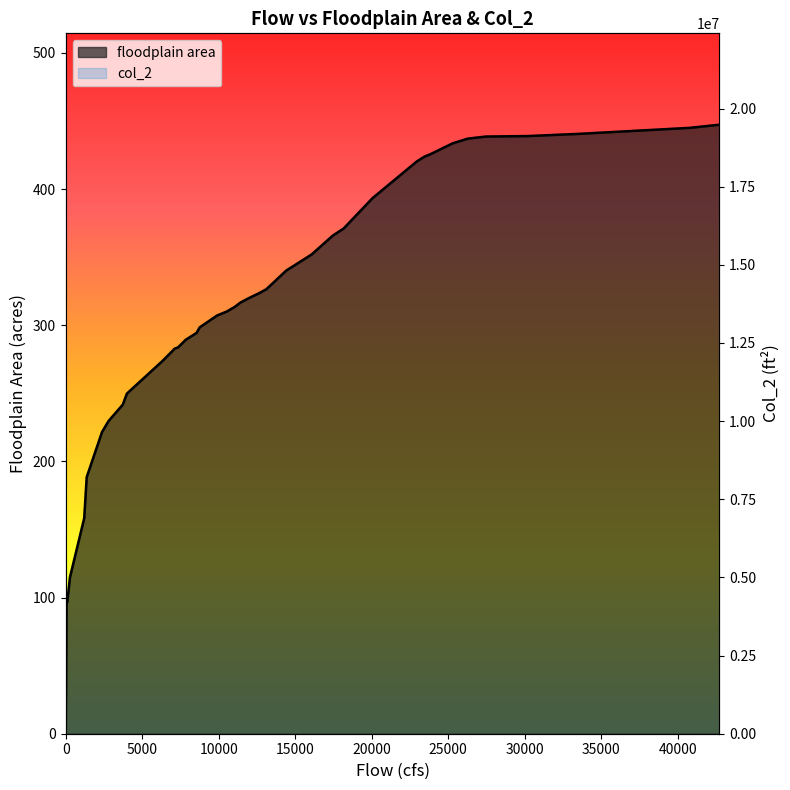

True or false: floodplain area and col_2 cross at least once.

False